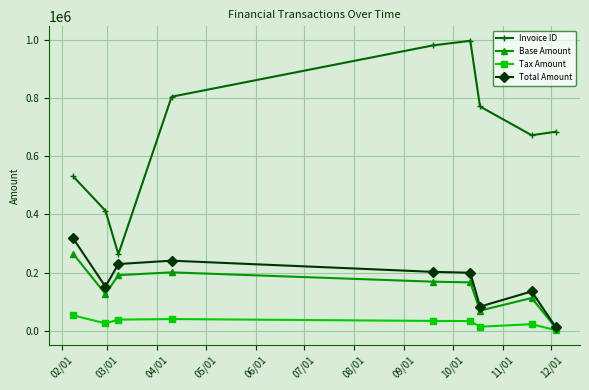

What is the value of the Total Amount point at the 8th from the left?

135172.0